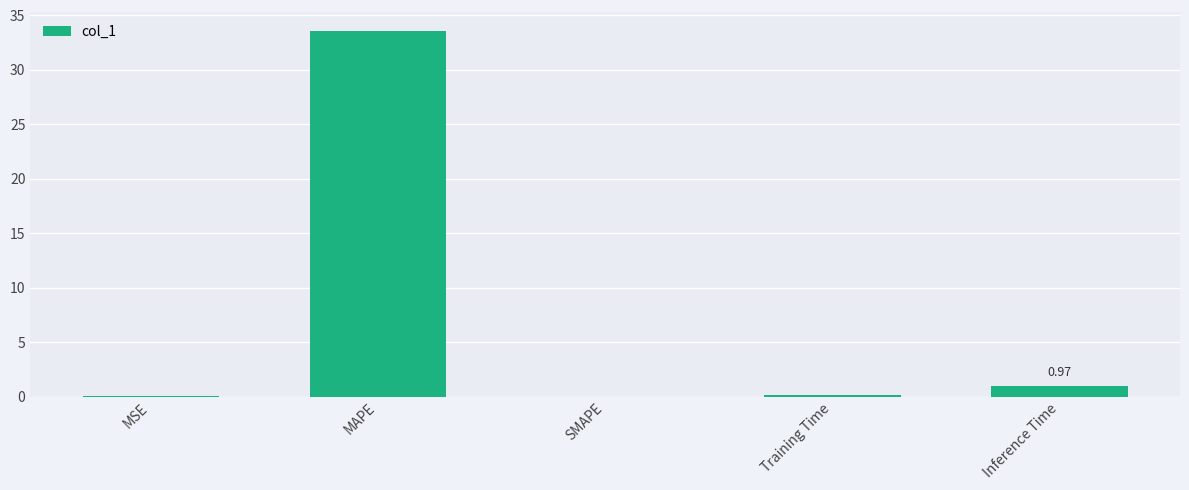

The value at MAPE is 33.6. True or false?

True